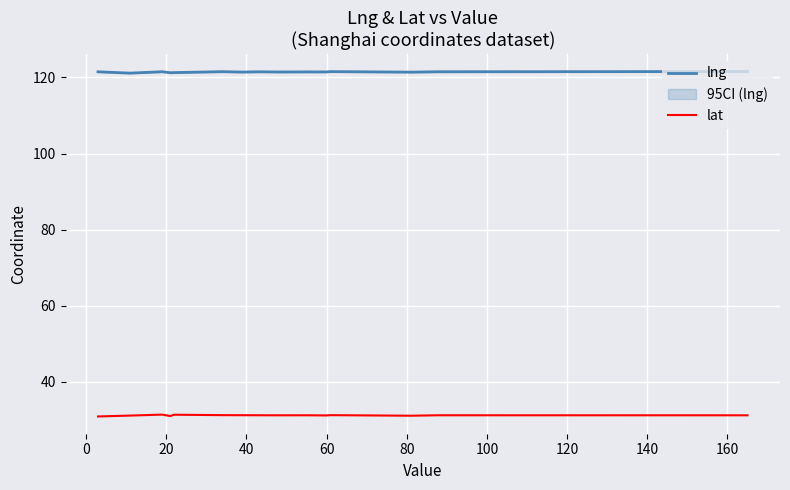

True or false: lat and lng intersect in this chart.

False